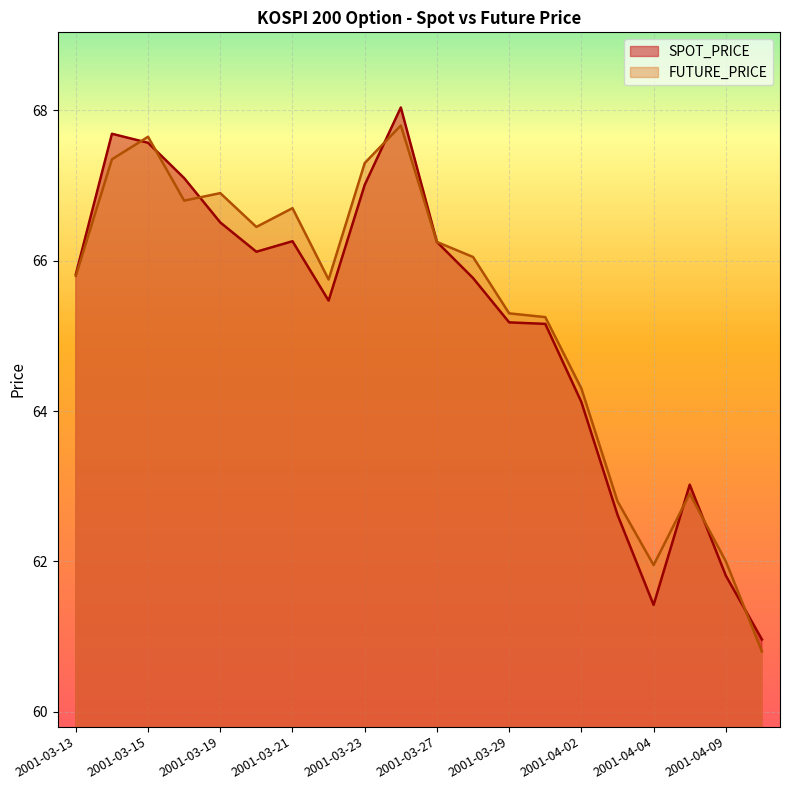

Which series has the widest spread of values?

SPOT_PRICE